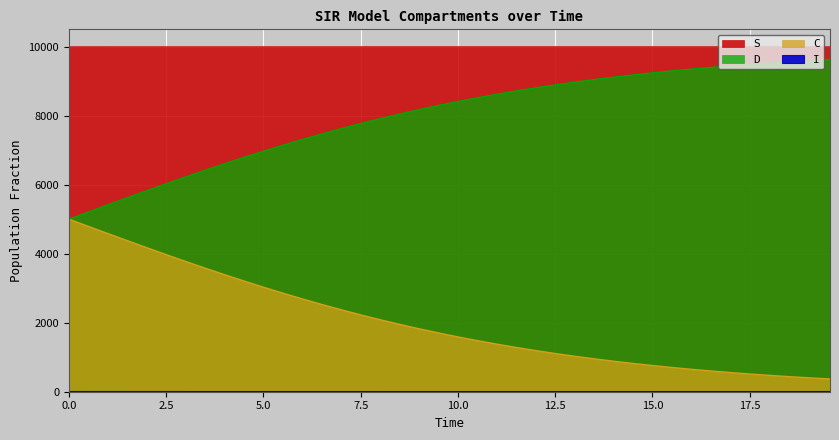

What is the difference between the second highest and second lowest values in the C series?

4390.6